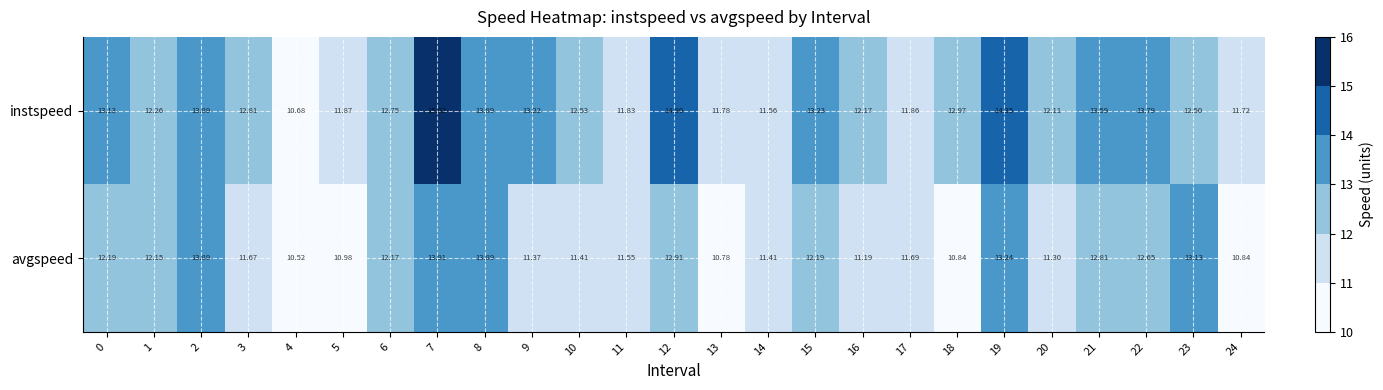

What is the difference between the highest and lowest values at 20?

0.8